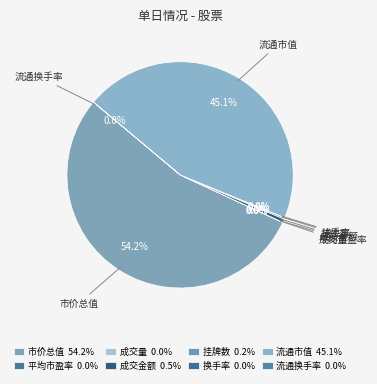

The 换手率 slice represents 1% of the pie. True or false?

False